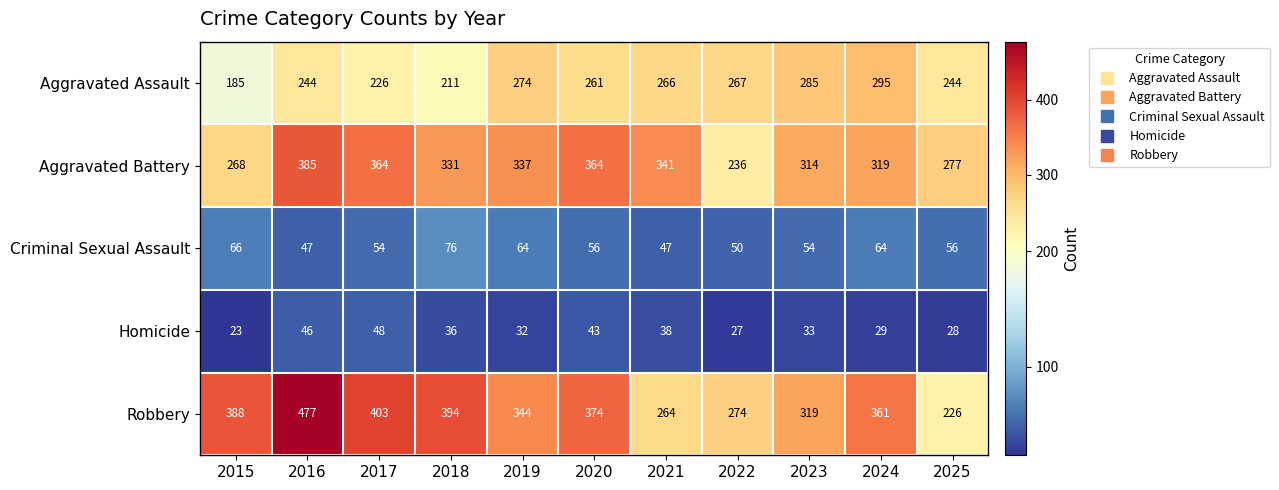

What is the maximum value shown in the chart?

477